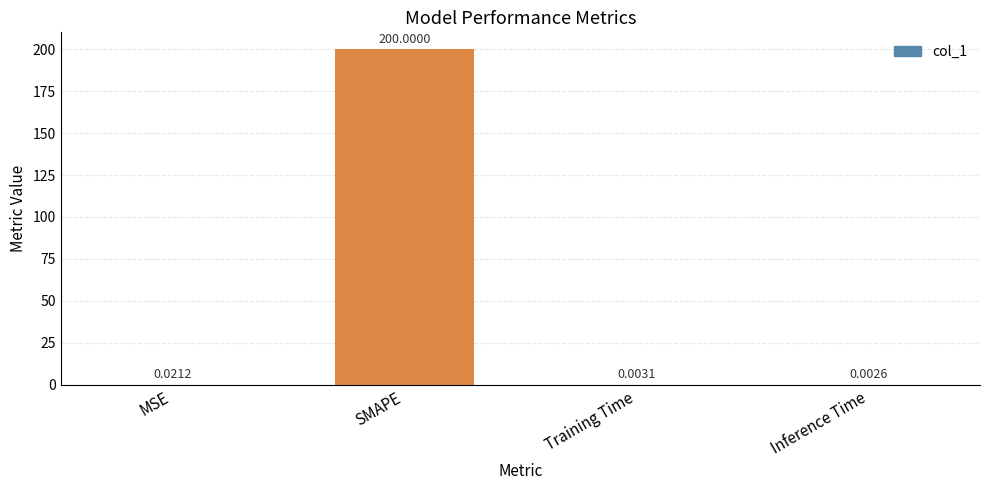

What is the difference between the values at SMAPE and Training Time?

200.0